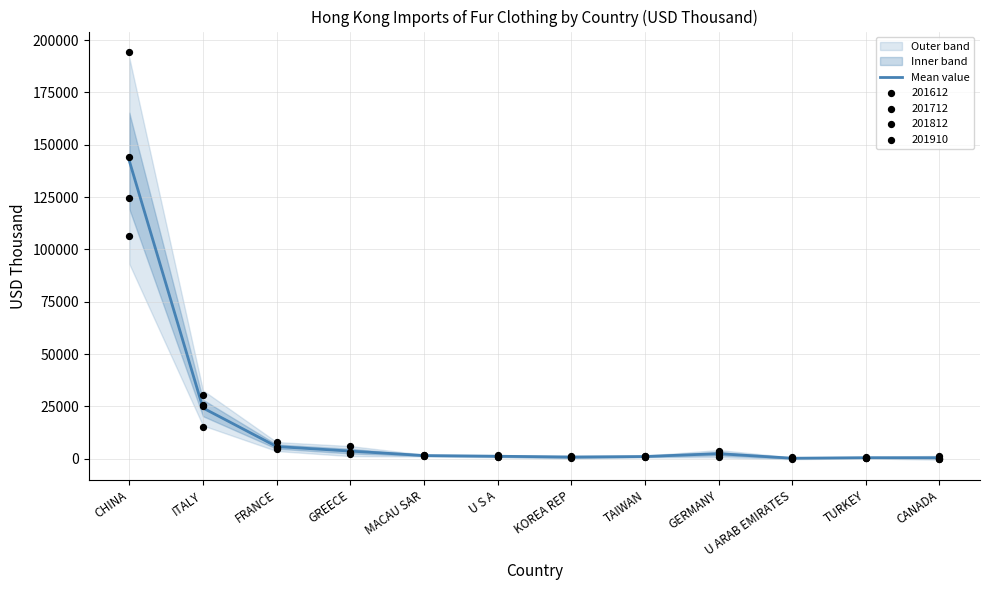

Which has a higher value, U S A or KOREA REP?

U S A